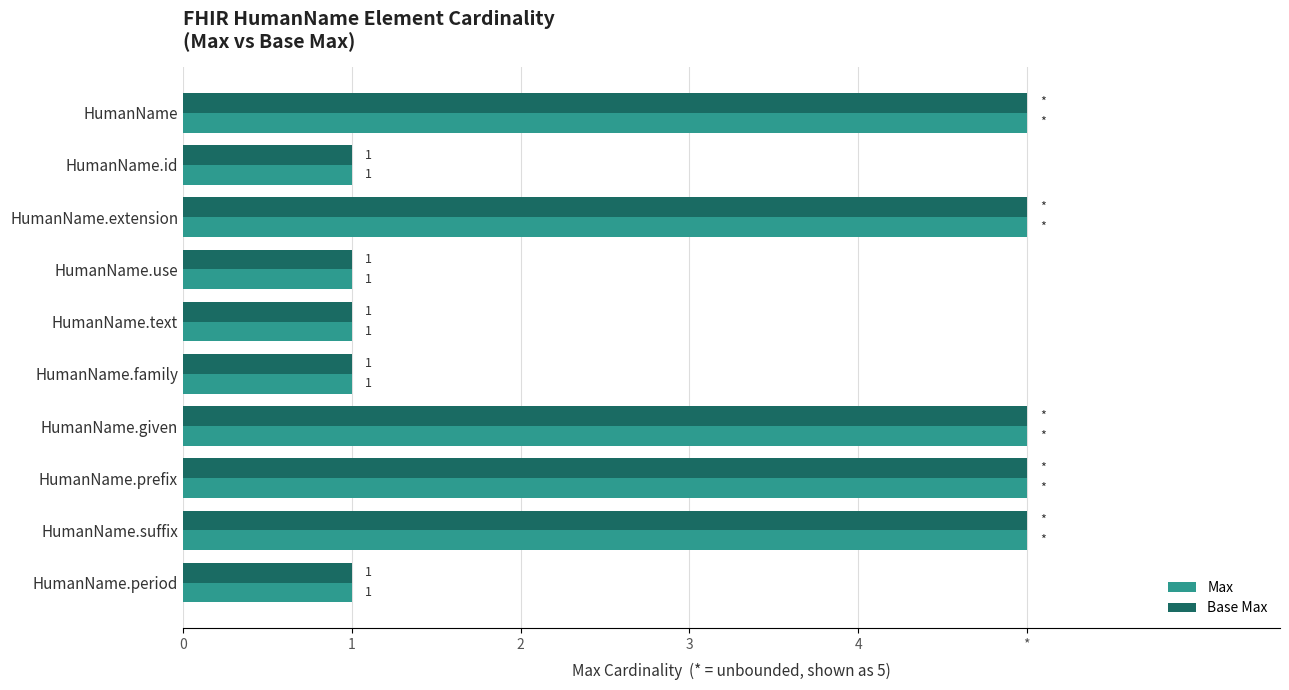

What are all the series names shown in the legend?

Max, Base Max